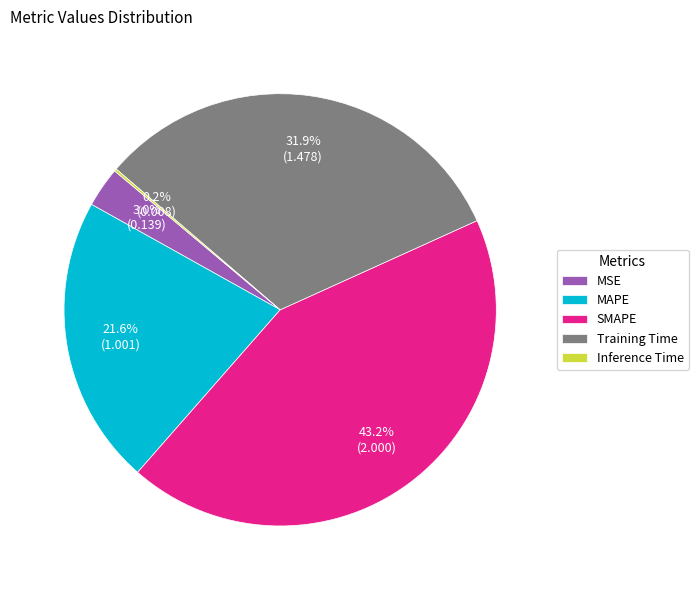

Does MAPE represent more than half of the total?

No